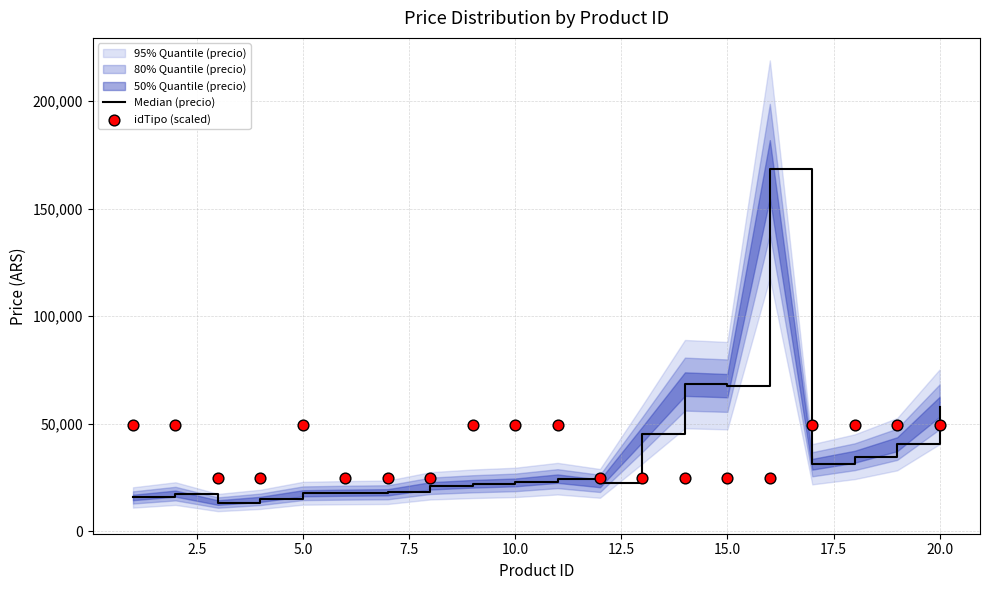

Is the value of idTipo (scaled) at 2.5 greater than the value of Median (precio) at 10?

Yes